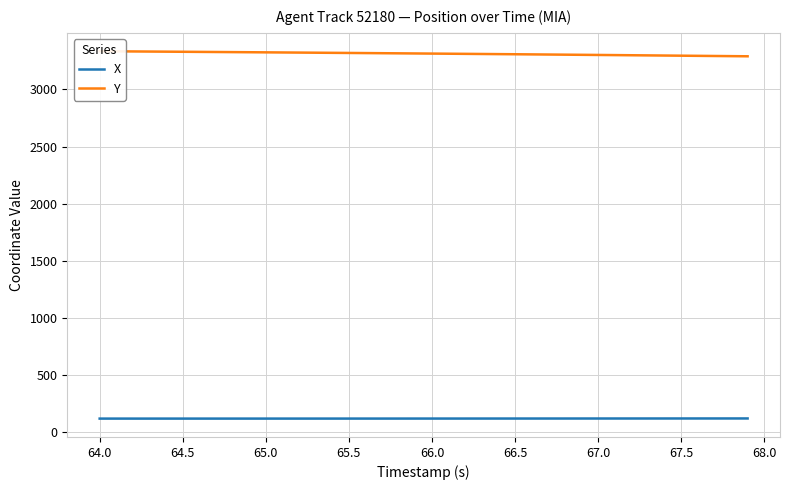

How many lines are shown in the chart?

2